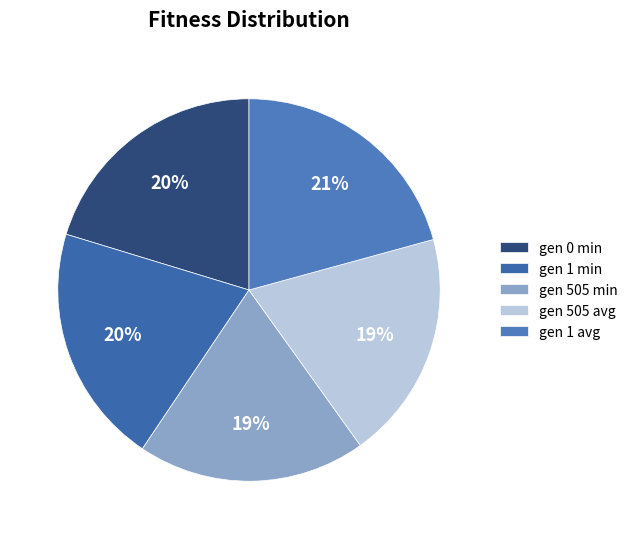

Count the number of slices in the pie.

5